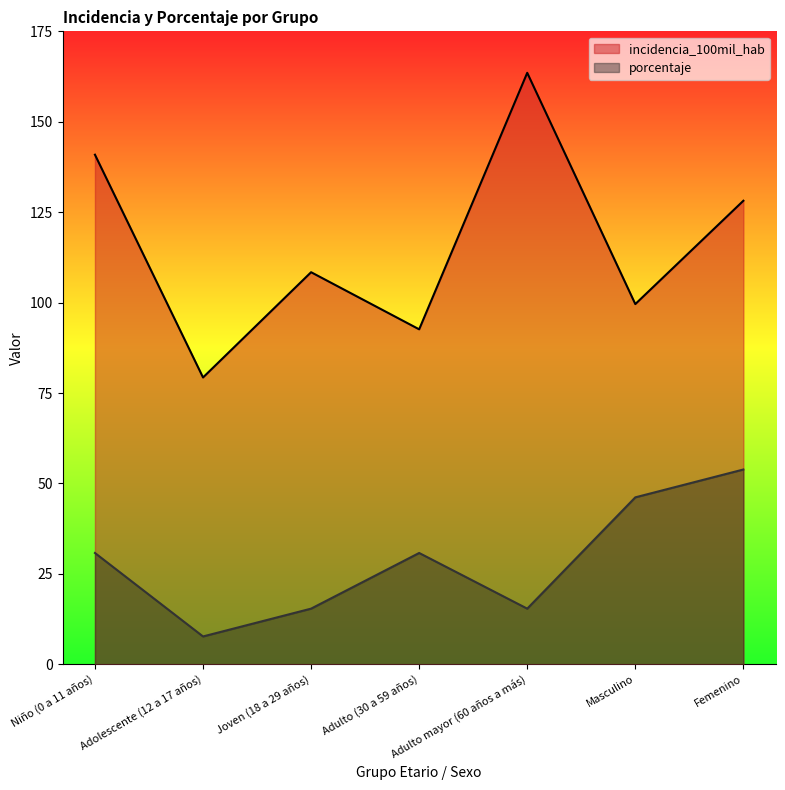

What is the difference between the incidencia_100mil_hab values at Adulto mayor (60 años a más) and Adulto (30 a 59 años)?

70.9